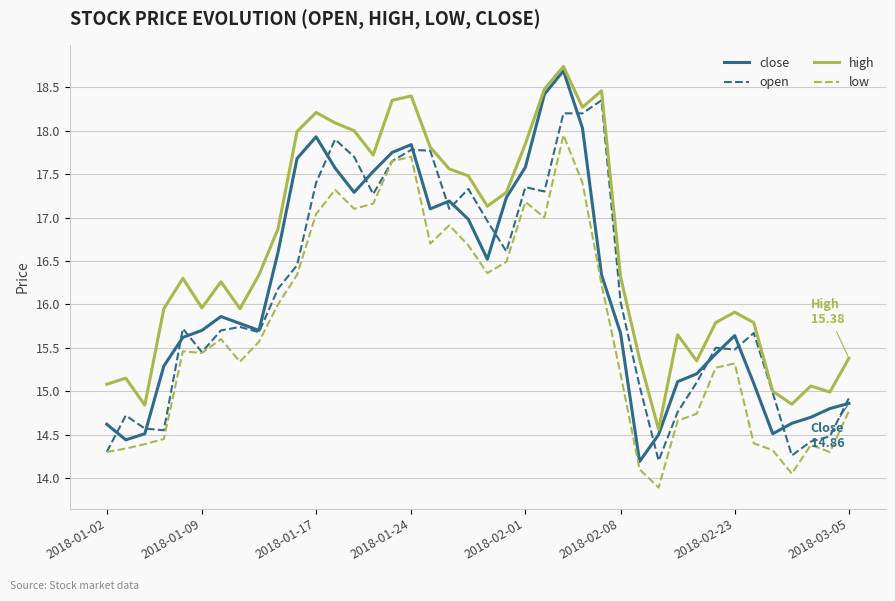

True or false: high and low cross at least once.

False